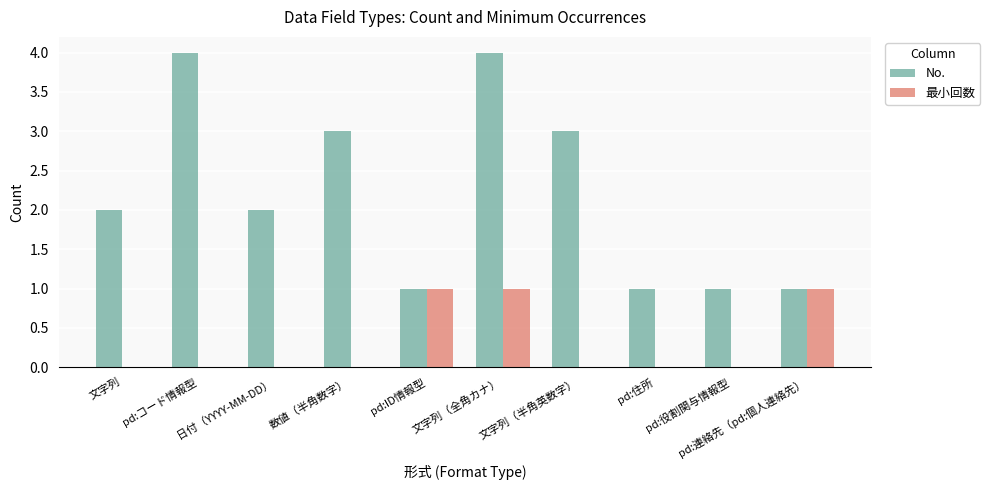

What is the maximum value for No.?

4